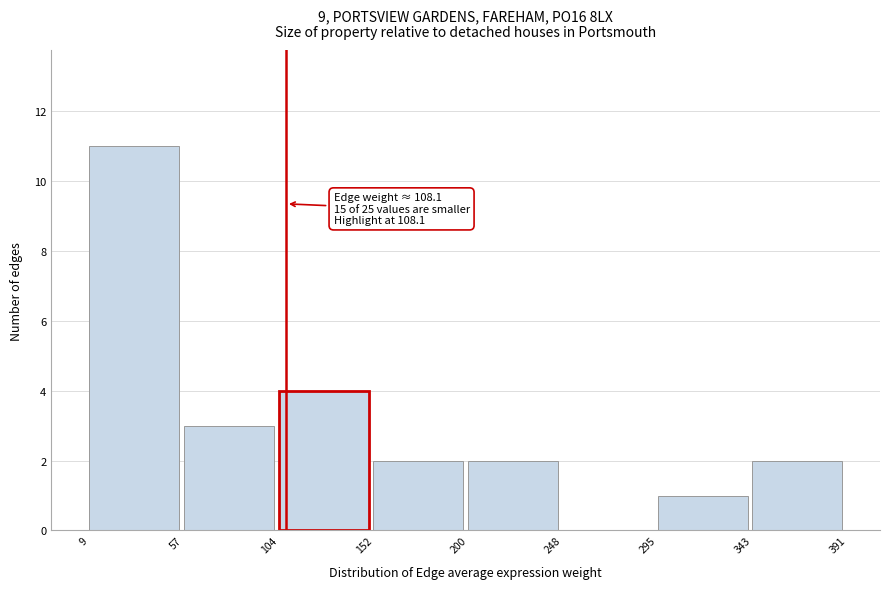

Which range on the x-axis has the tallest bar?

9 to 57